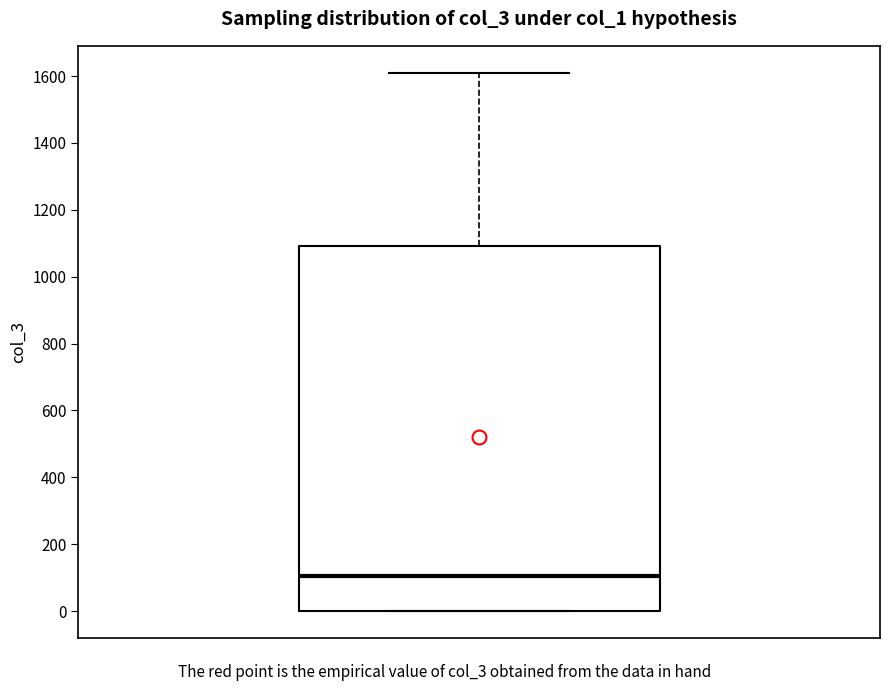

Transcribe this box plot: give where the median line is, the range the box spans, and where the two whiskers end, as read against the y-axis. The values are not printed on the chart, so give them approximately, as read against the axis.

median 100, box 0 to 1100, whiskers 0 to 1620